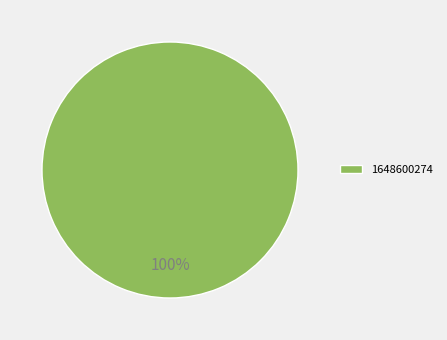

Rank the categories by value from lowest to highest.

1648600274